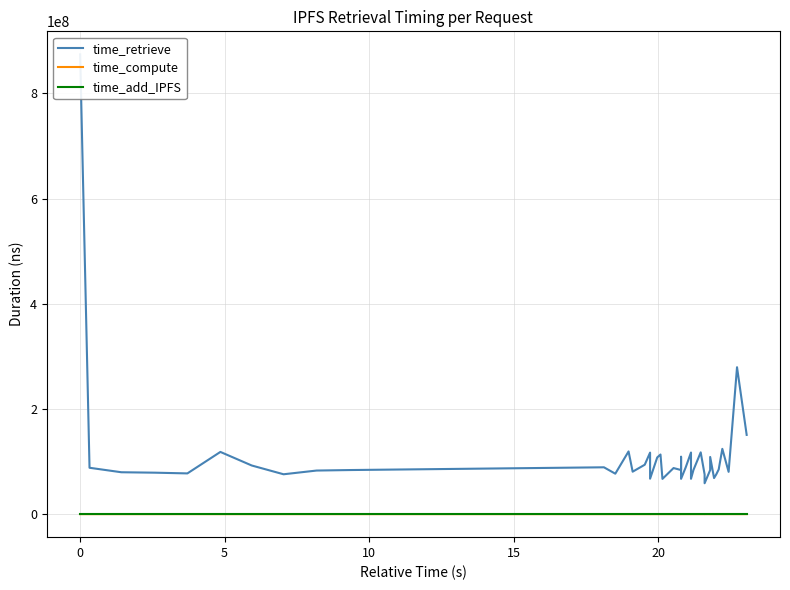

What are all the series names shown in the legend?

time_retrieve, time_compute, time_add_IPFS